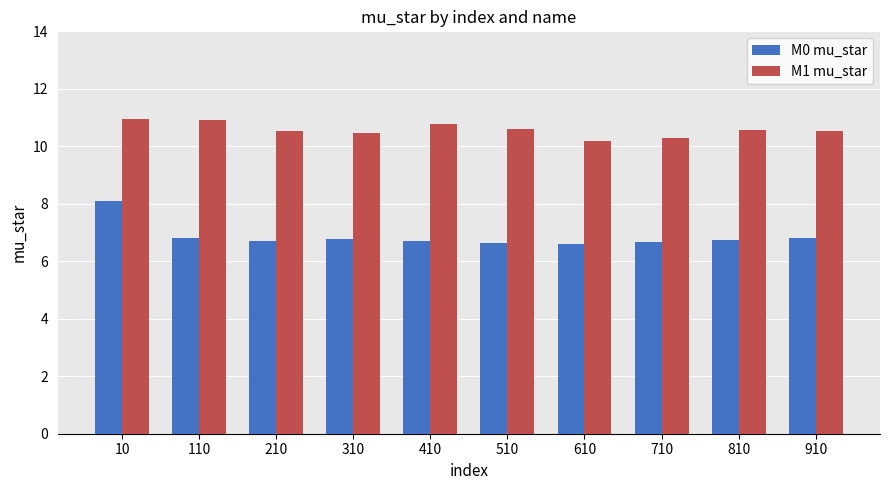

List the series in order of their peak value, lowest first.

M0 mu_star, M1 mu_star